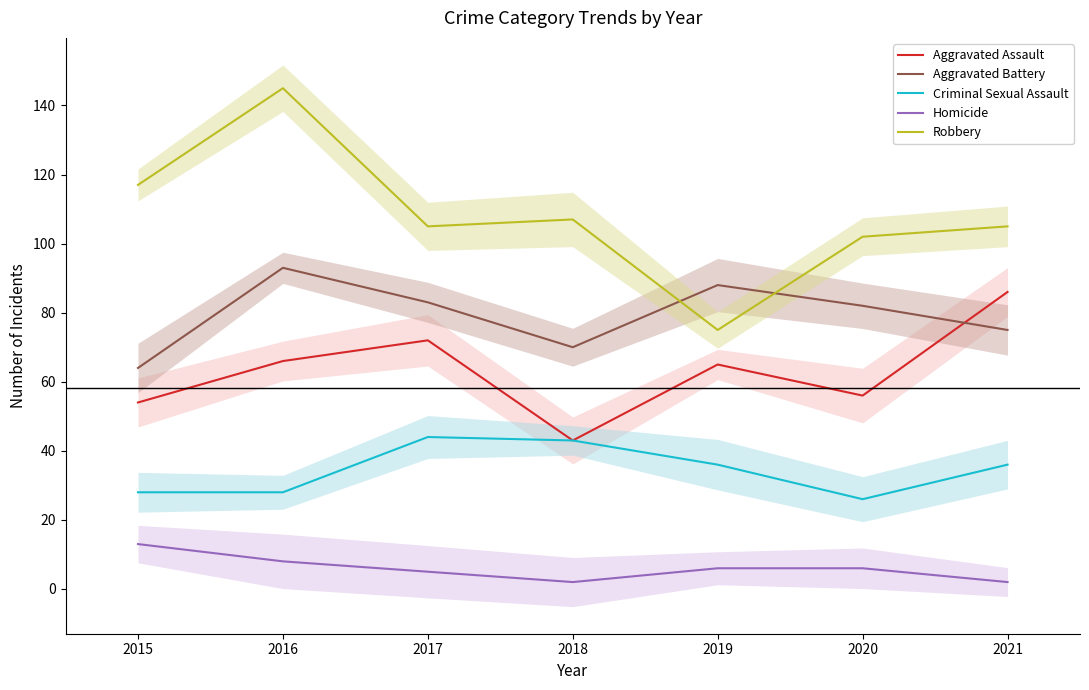

Does the chart have visible grid lines?

No